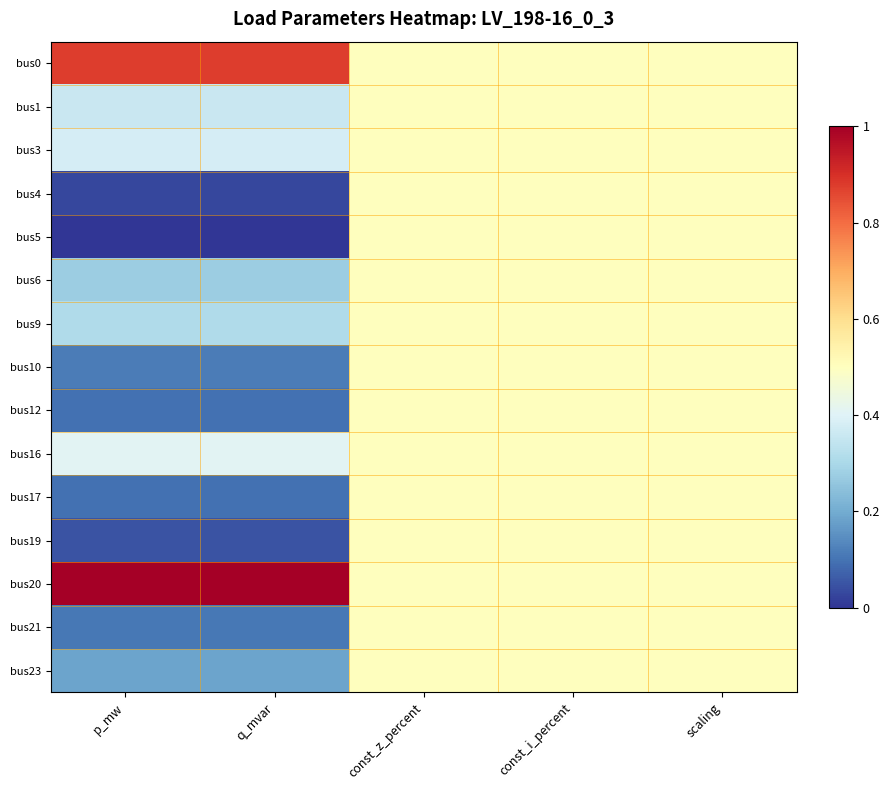

At q_mvar, list the series in order from smallest to largest.

bus5, bus4, bus19, bus17, bus12, bus21, bus10, bus23, bus6, bus9, bus1, bus3, bus16, bus0, bus20